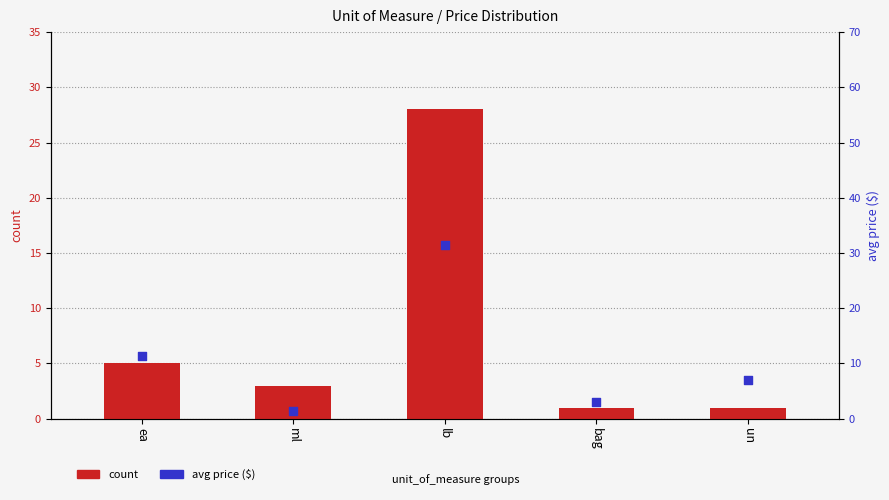

What are all the series names shown in the legend?

count, avg_price